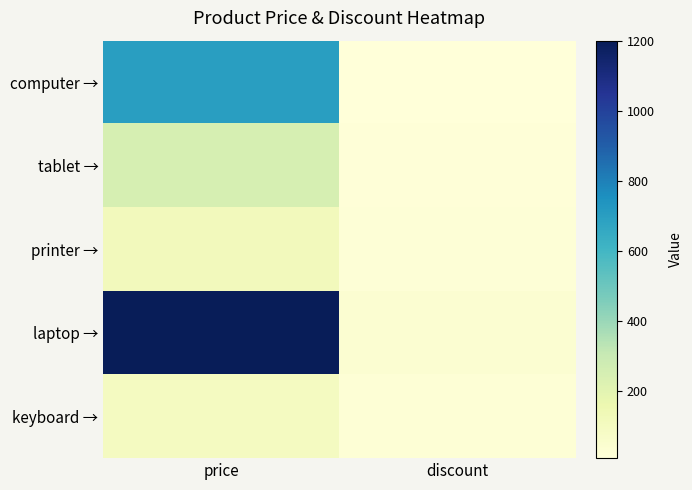

Rank the series at price from lowest to highest value.

keyboard →, printer →, tablet →, computer →, laptop →